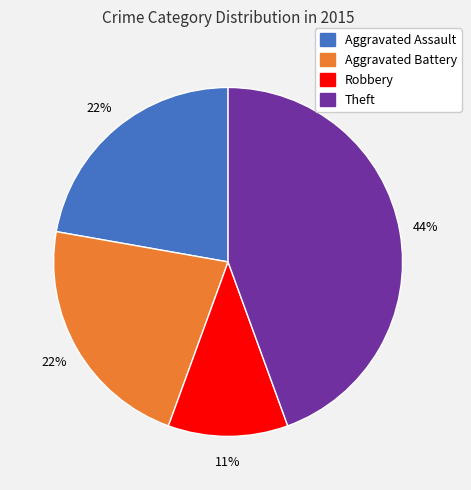

Is there a majority slice in this chart?

No